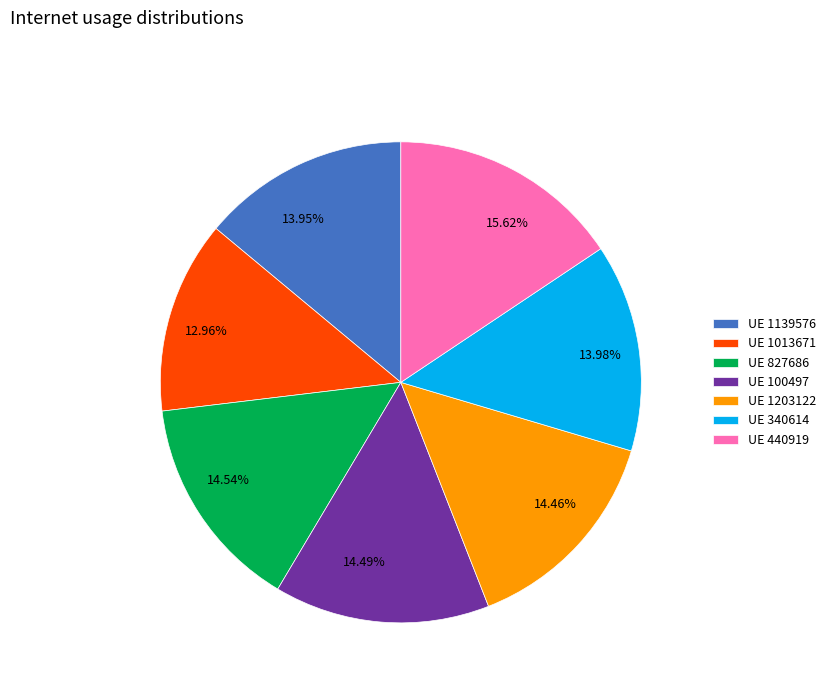

Combined, do 14.49% and 14.54% account for over 50%?

No